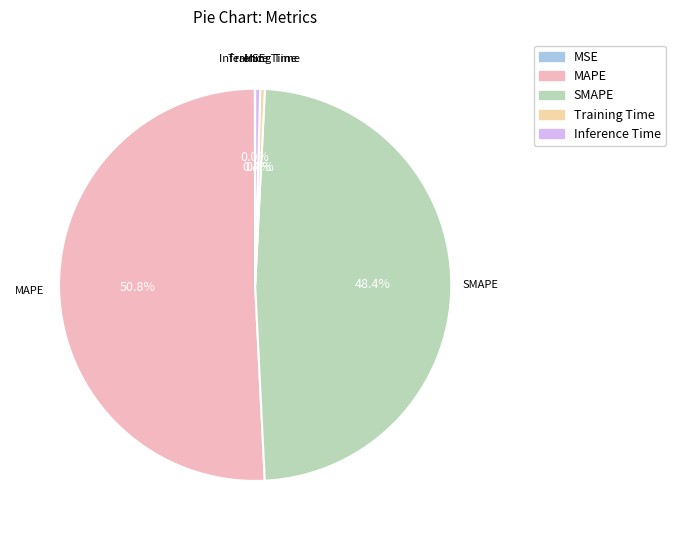

What is the largest slice in the pie chart?

MAPE